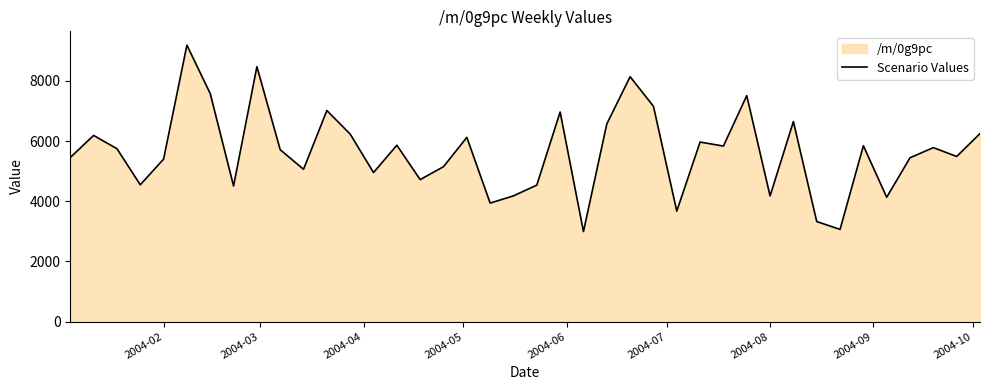

What is the smallest value displayed?

2993.1